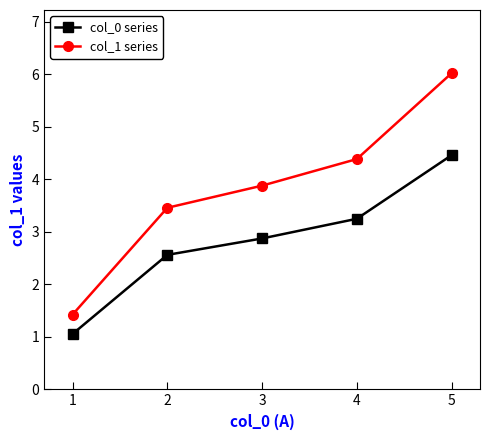

What is the approximate value of col_0 series at 5?

4.5